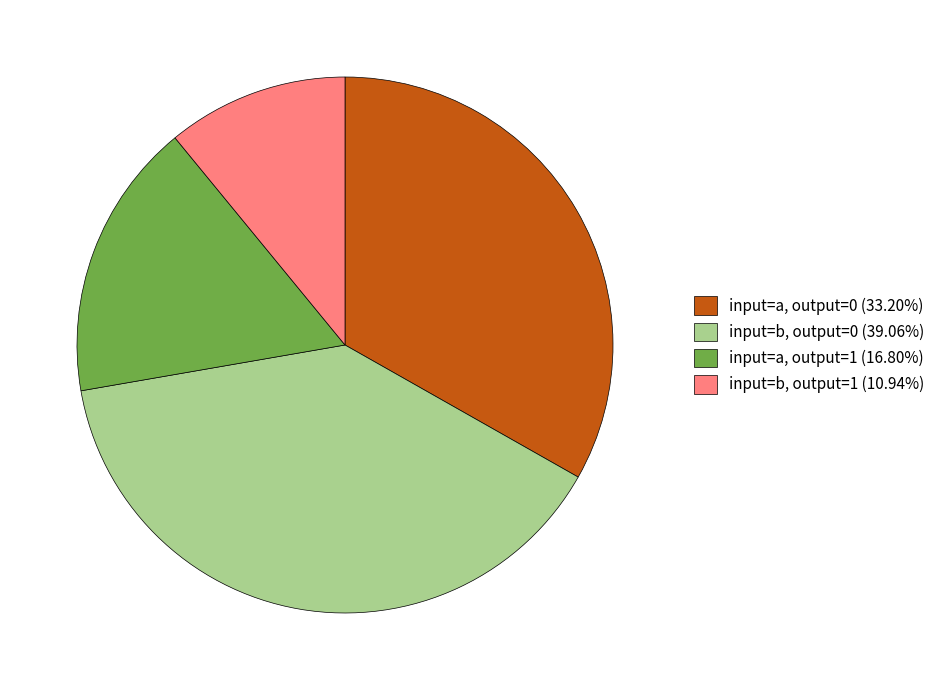

What is the ratio of the value at input=a, output=0 (33.20%) to the value at input=b, output=1 (10.94%)?

3.0